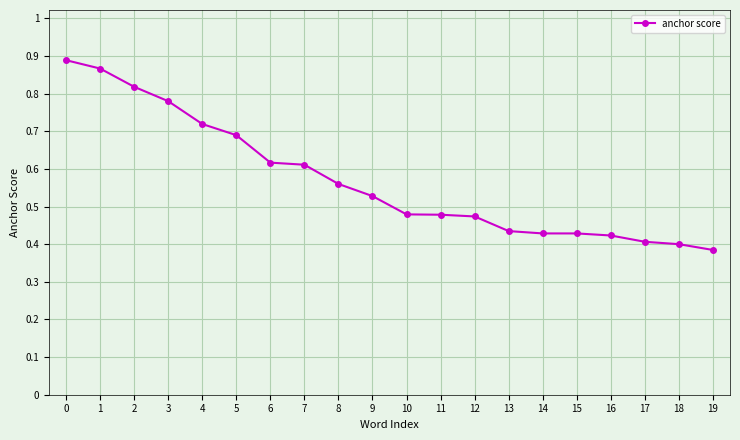

True or false: the data shows 0.4 at 17.

True